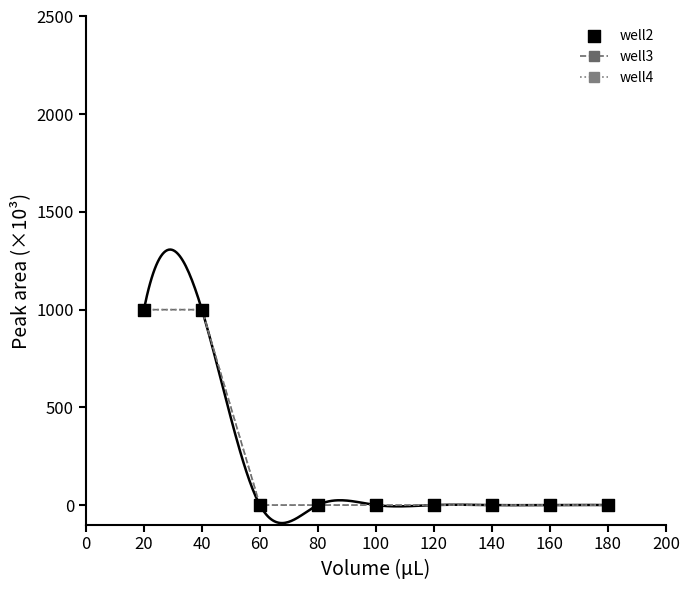

Is the value of well3 at 160 greater than the value of well4 at 20?

No